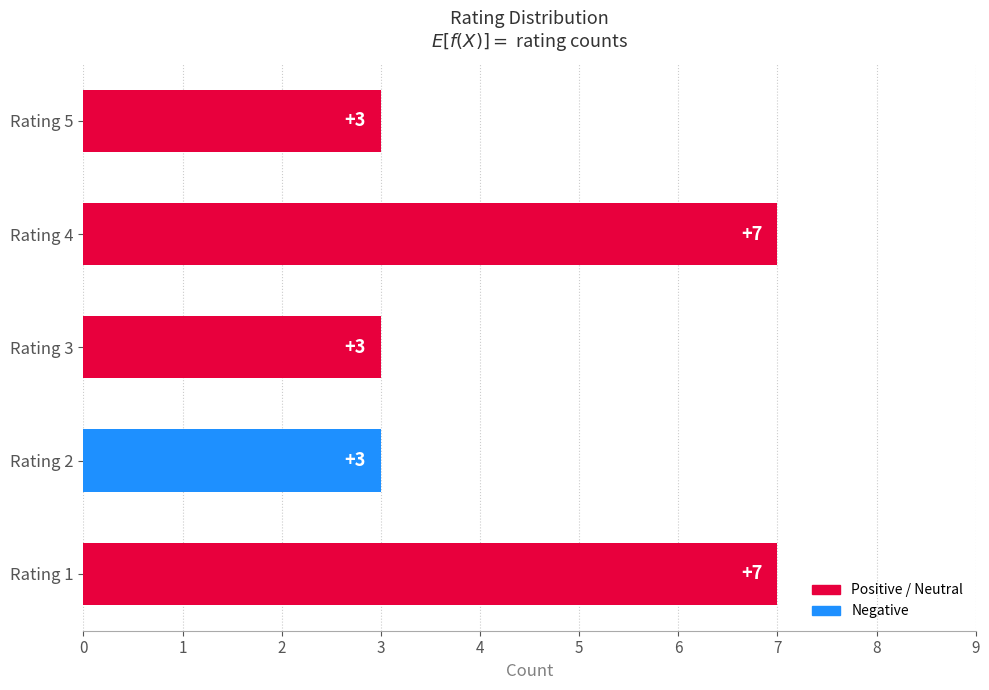

Count the values in the range 3 to 7.

5